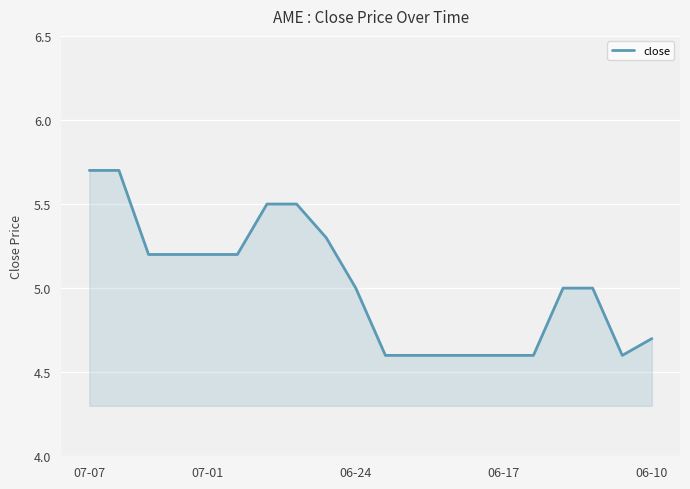

What is the difference between the maximum and minimum values?

1.1